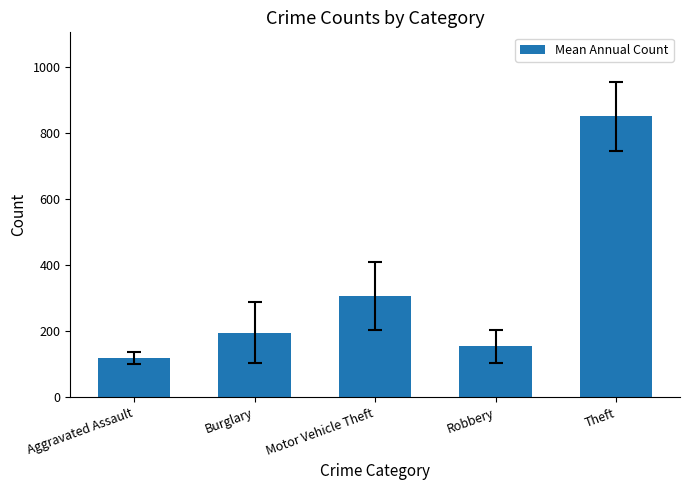

Count the number of values greater than 194.

3